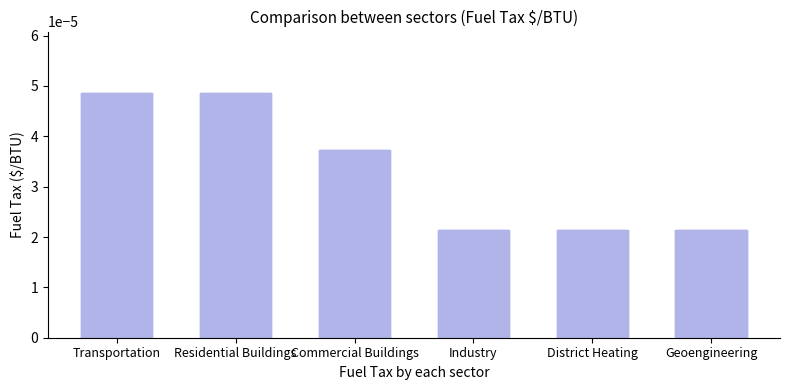

The Residential Buildings Sector series shows 0.0 at 2028. True or false?

False